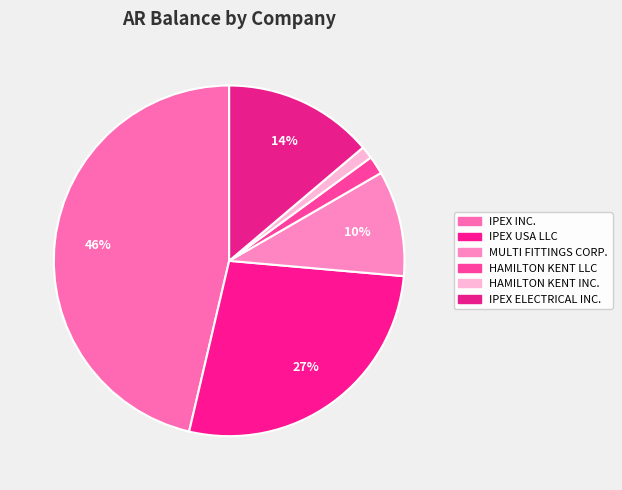

The MULTI FITTINGS CORP. slice represents 1% of the pie. True or false?

False